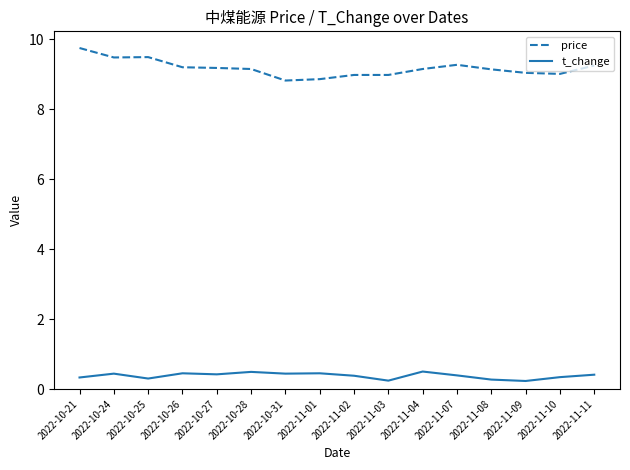

Which series has the widest spread of values?

price